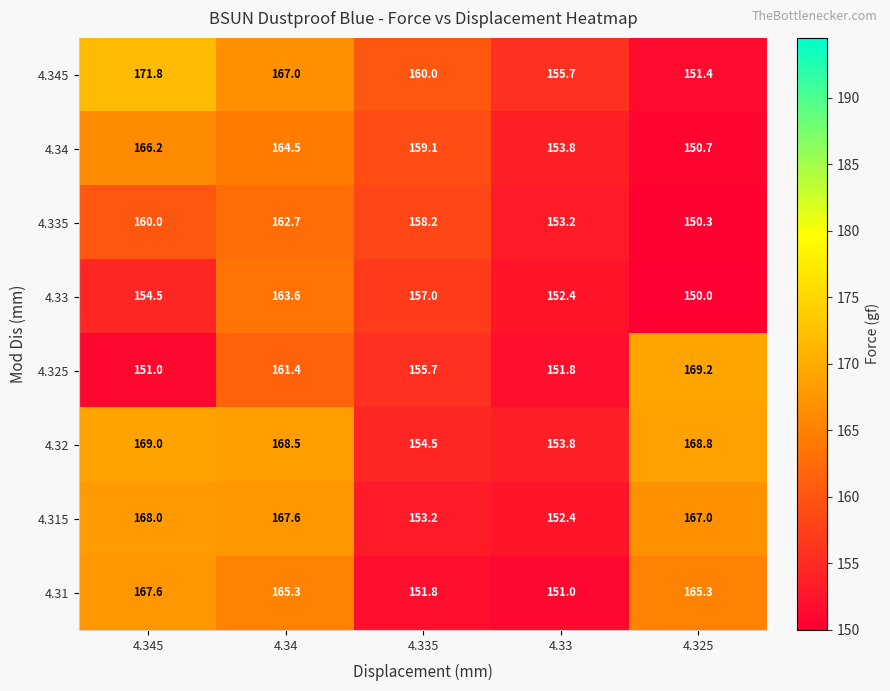

Is it true that 4.315 equals 77.8 at 4.335?

False